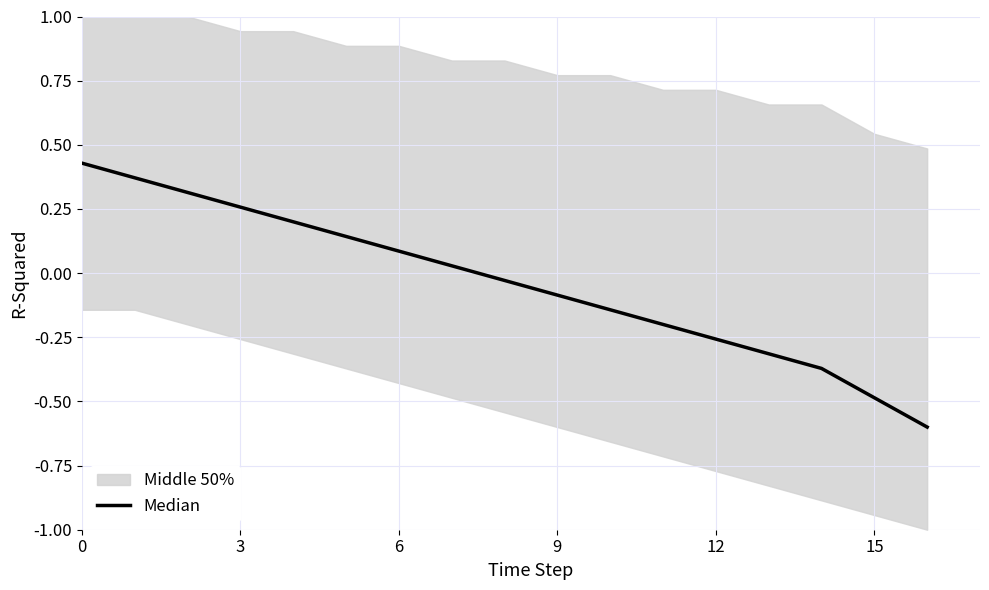

Reading left to right, list all the values displayed in this chart.

0.4	0.4	0.3	0.3	0.2	0.1	0.1	0.0	-0.0	-0.1	-0.1	-0.2	-0.3	-0.3	-0.4	-0.5	-0.6